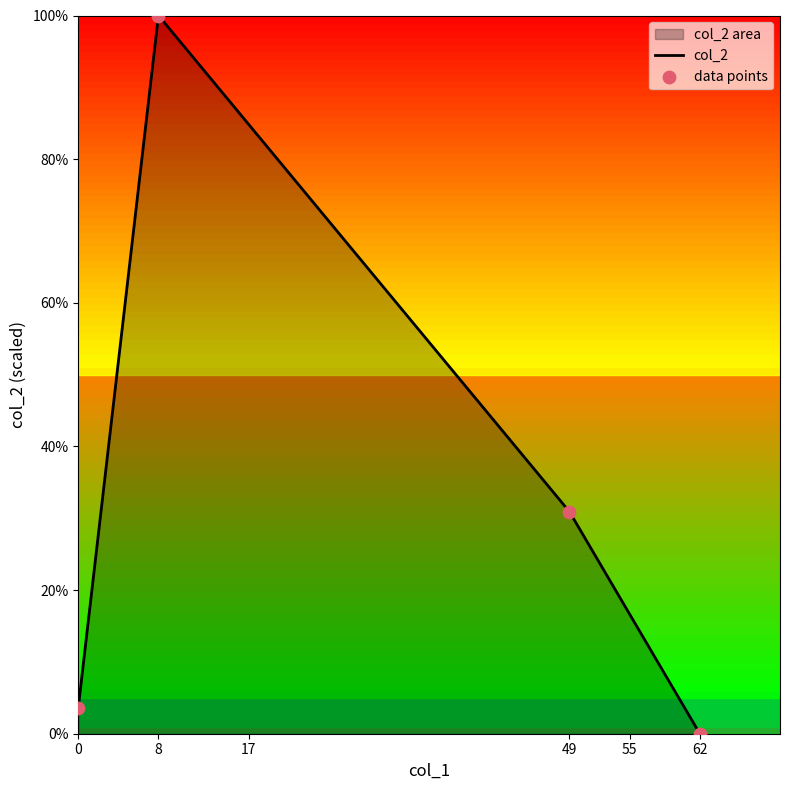

At how many categories does at least one series exceed 43?

1